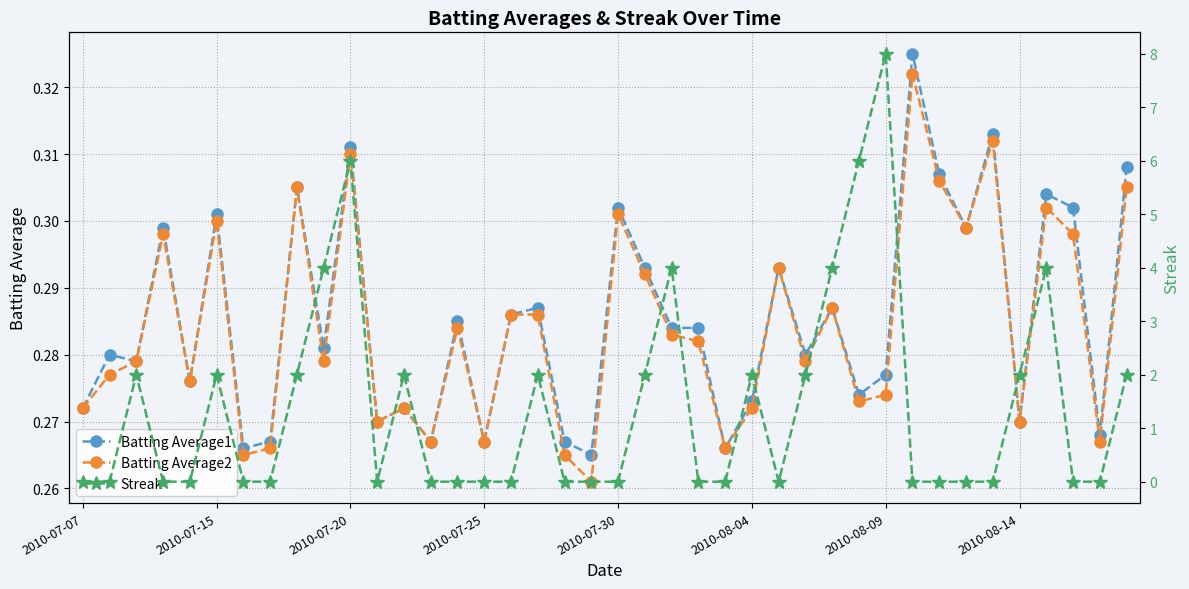

What is the difference between the highest and lowest values at 22?

3.7